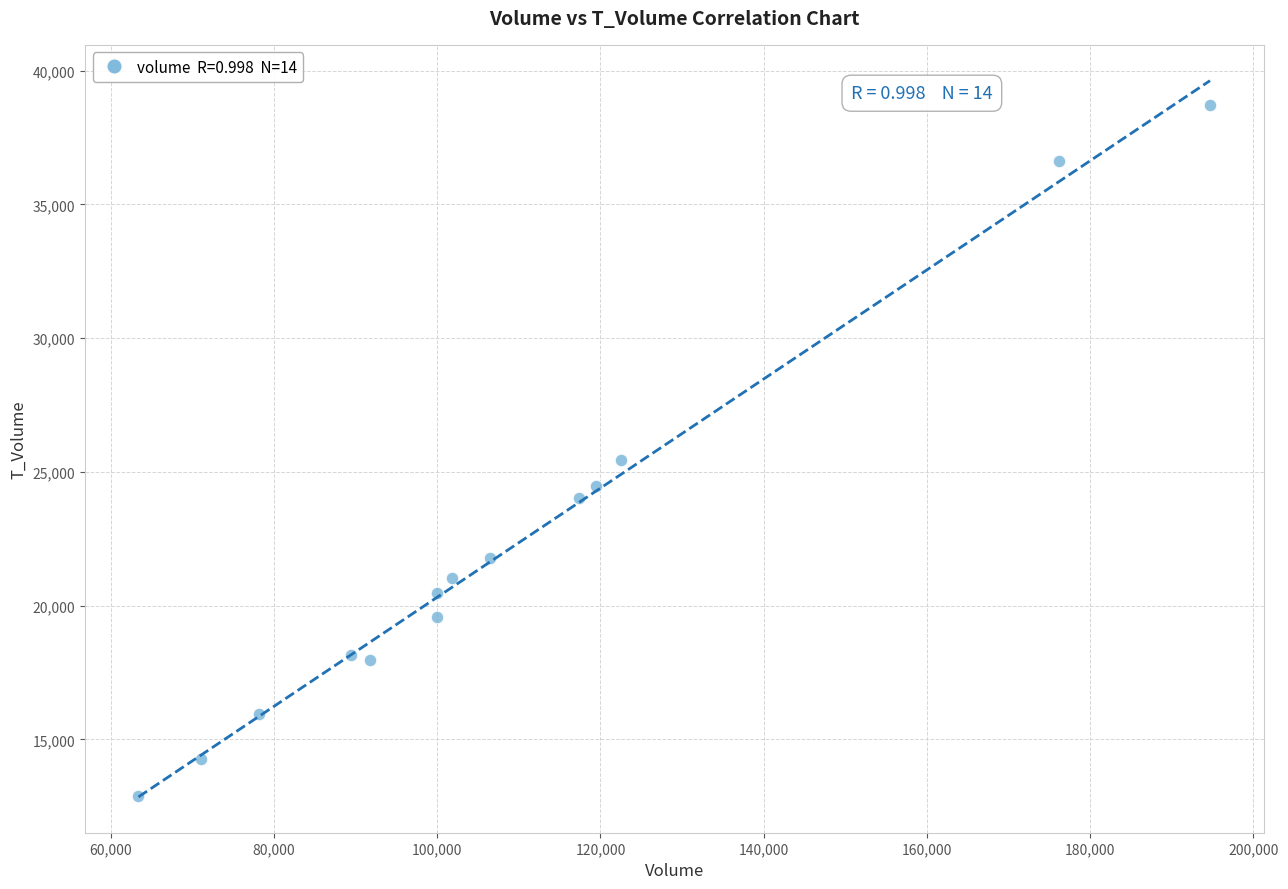

What is the range of Y values (max minus min)?

25849